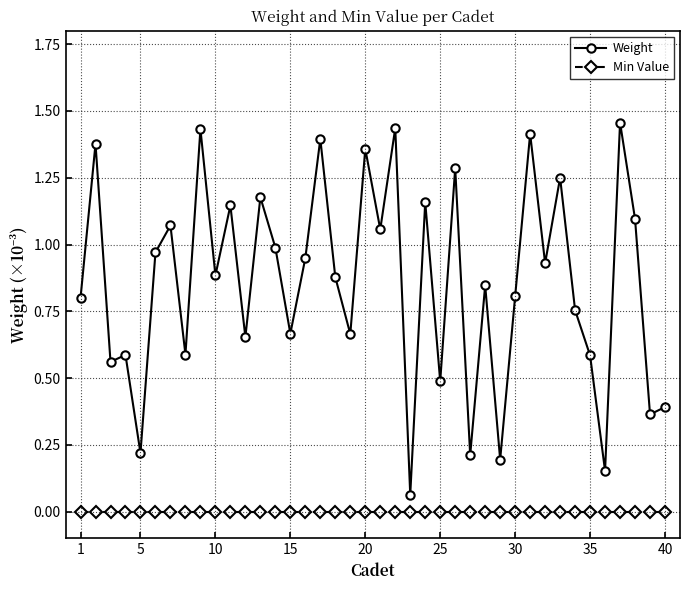

Rank the series by their average value, from highest to lowest.

Weight, Min Value